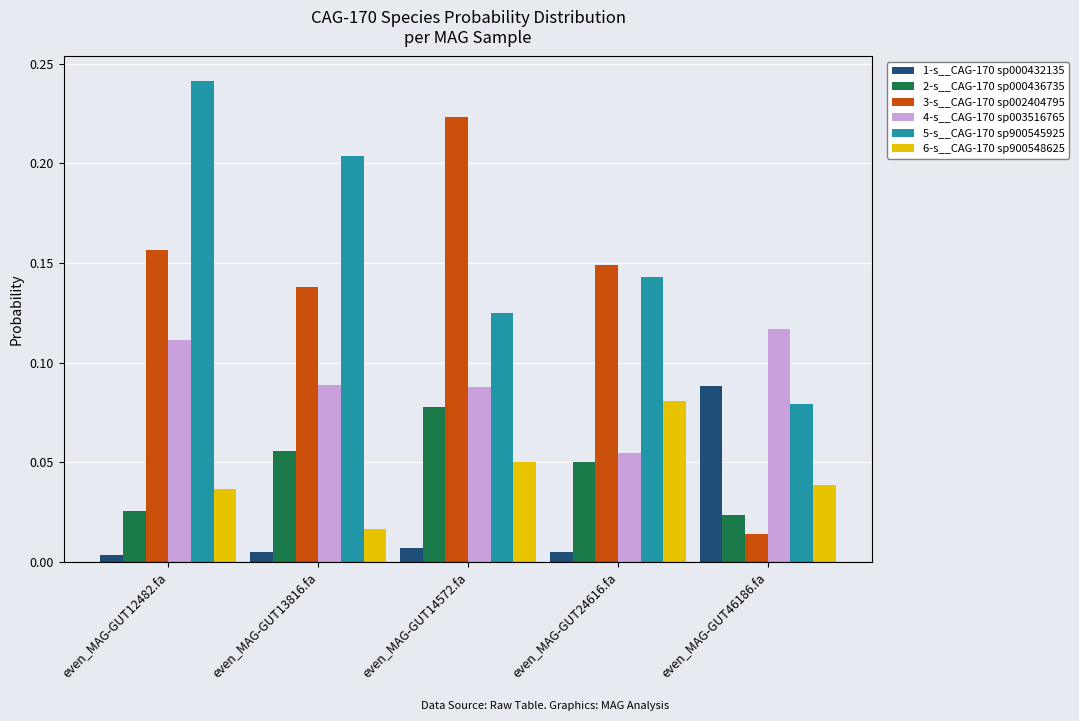

What are all the series names shown in the legend?

1-s__CAG-170 sp000432135, 2-s__CAG-170 sp000436735, 3-s__CAG-170 sp002404795, 4-s__CAG-170 sp003516765, 5-s__CAG-170 sp900545925, 6-s__CAG-170 sp900548625